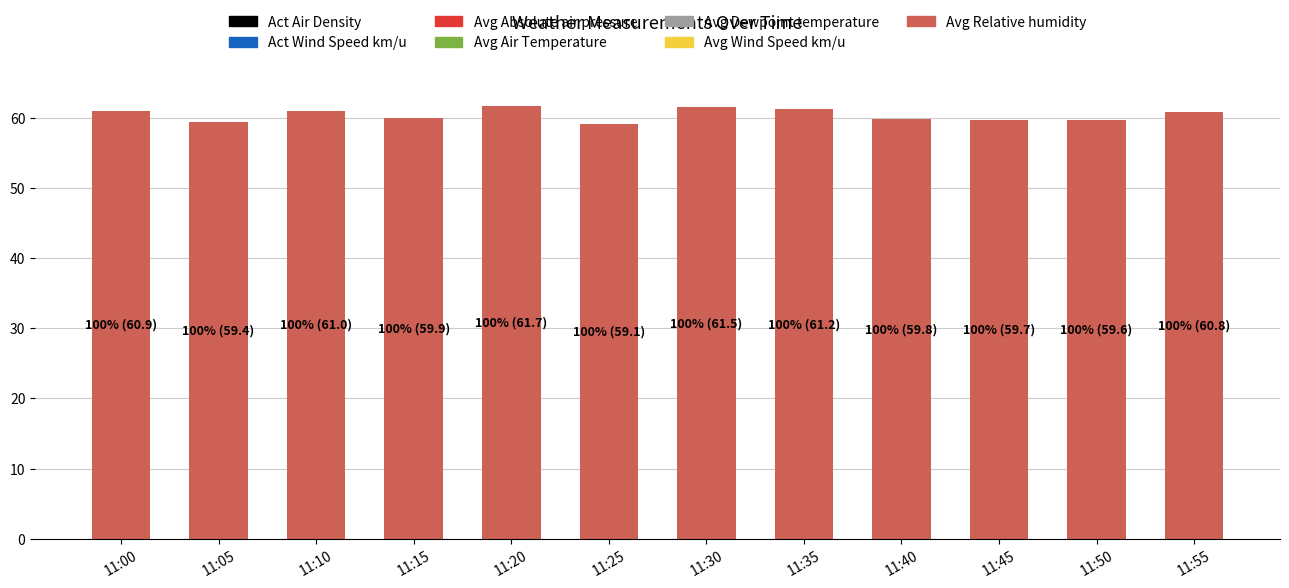

True or false: the data shows 59.8 at 11:40.

True